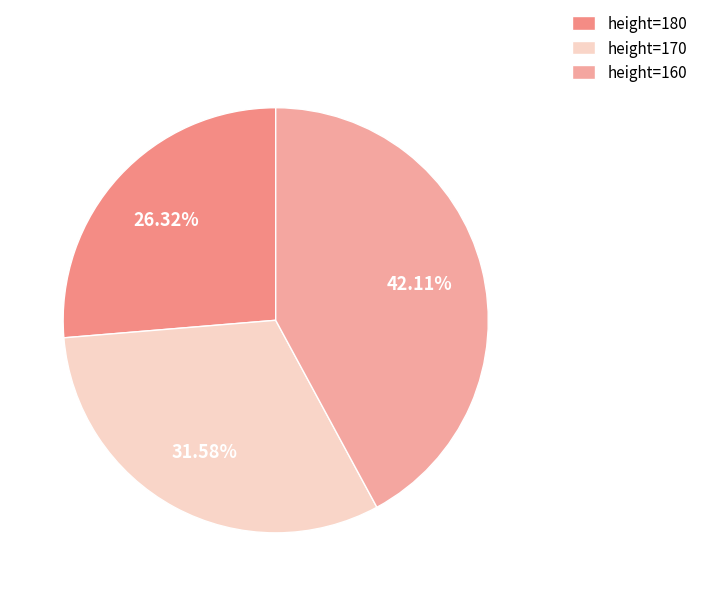

Which category has the smallest portion of the pie?

height=180